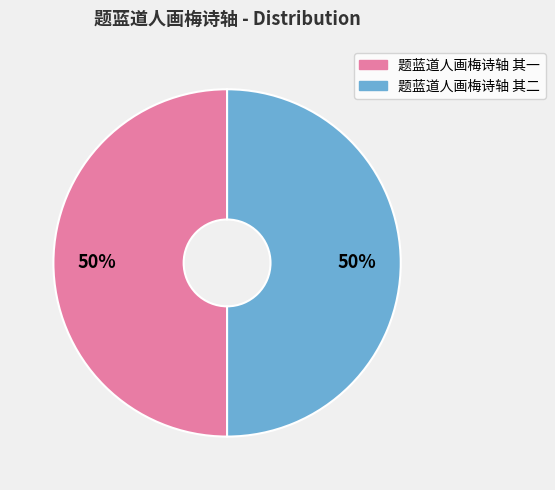

What is the ratio of the value at 题蓝道人画梅诗轴 其一 to the value at 题蓝道人画梅诗轴 其二?

1.0